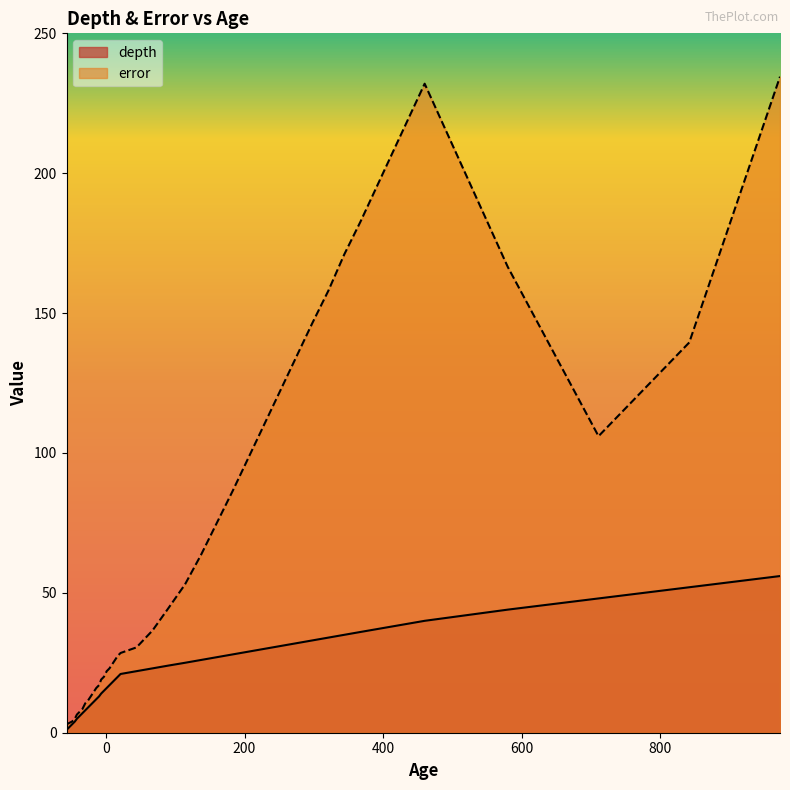

What is the smallest value displayed?

1.0